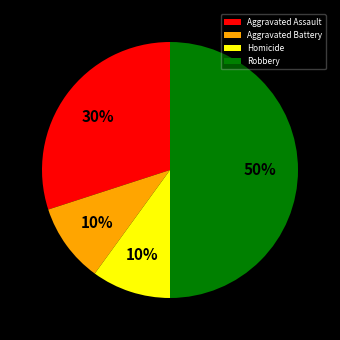

Which slice is the largest?

Robbery